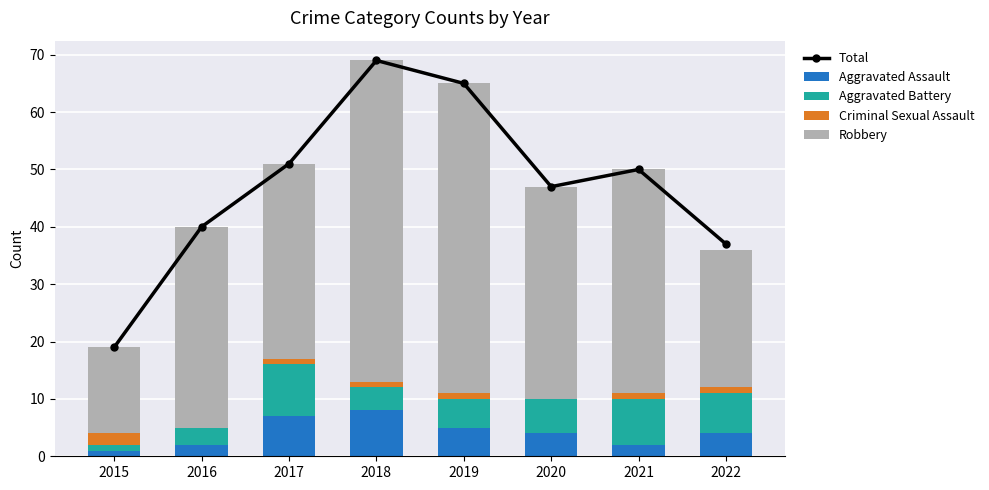

Which series has the largest range (max minus min)?

Total